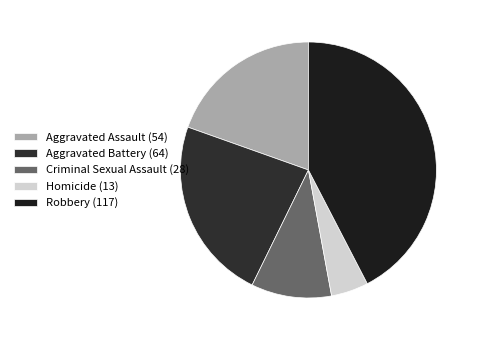

Does Aggravated Battery (64) account for over 50% of the chart?

No